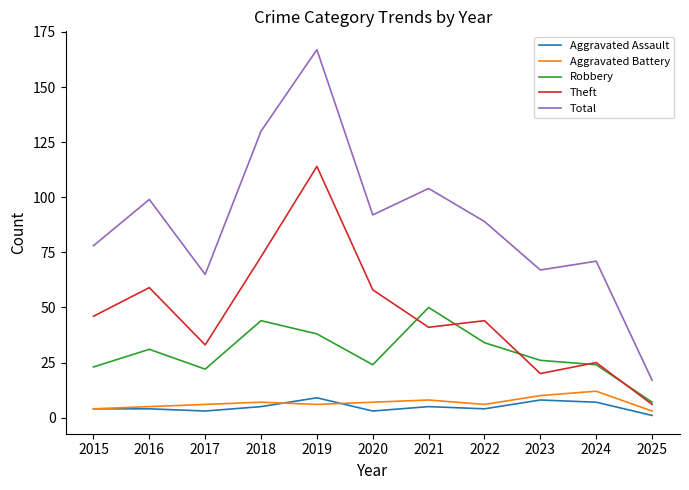

What is the total value across all series at 2021?

208